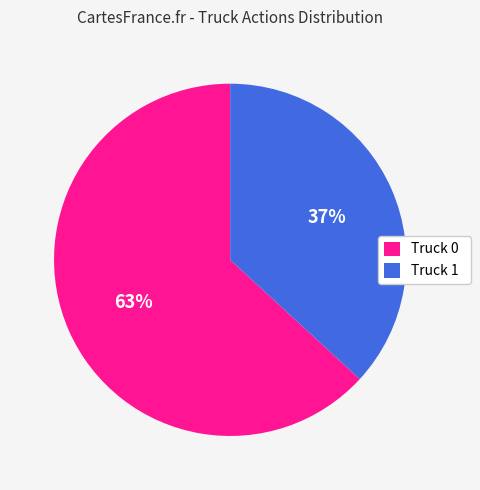

Which slice is the largest?

Truck 0